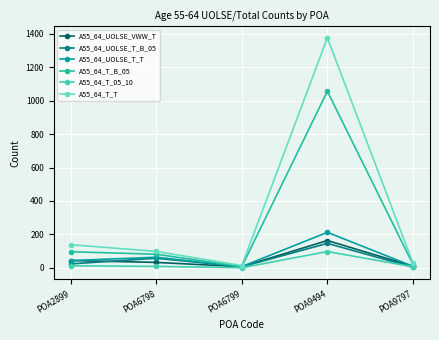

What is the average value of the A55_64_UOLSE_T_T series?

67